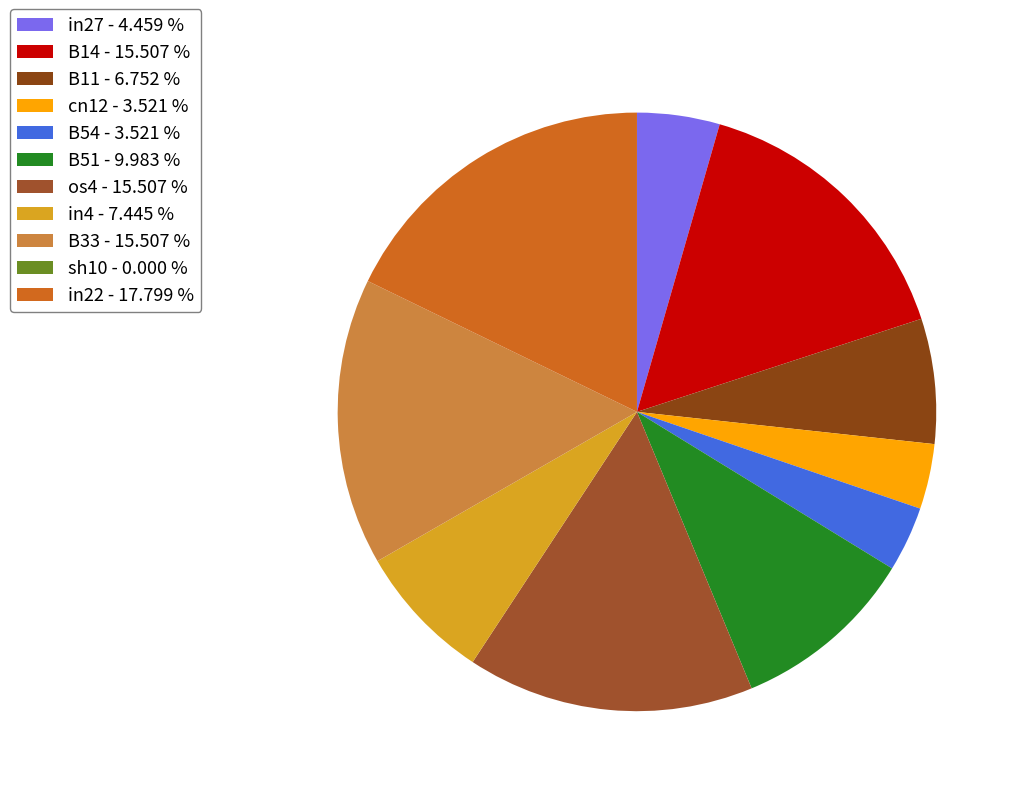

Which slice is the smallest?

sh10